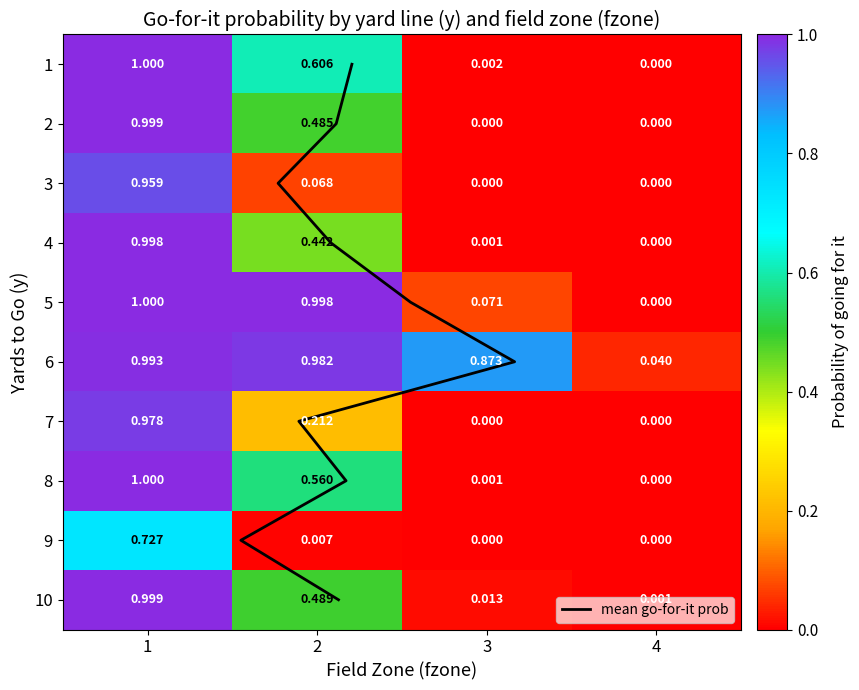

What is the difference between the 10 values at 1 and 3?

1.0